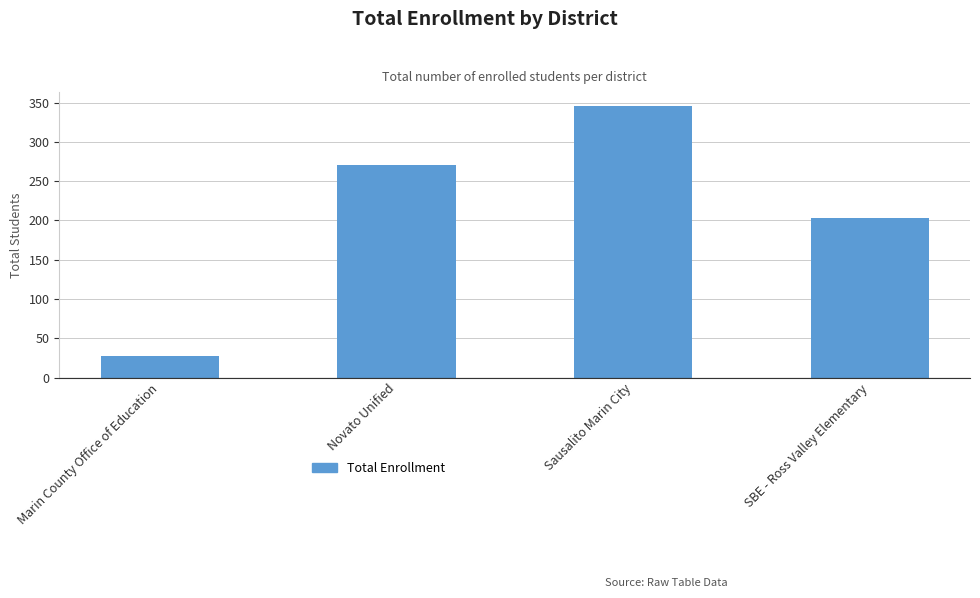

Rank the categories by value from highest to lowest.

Sausalito Marin City, Novato Unified, SBE - Ross Valley Elementary, Marin County Office of Education